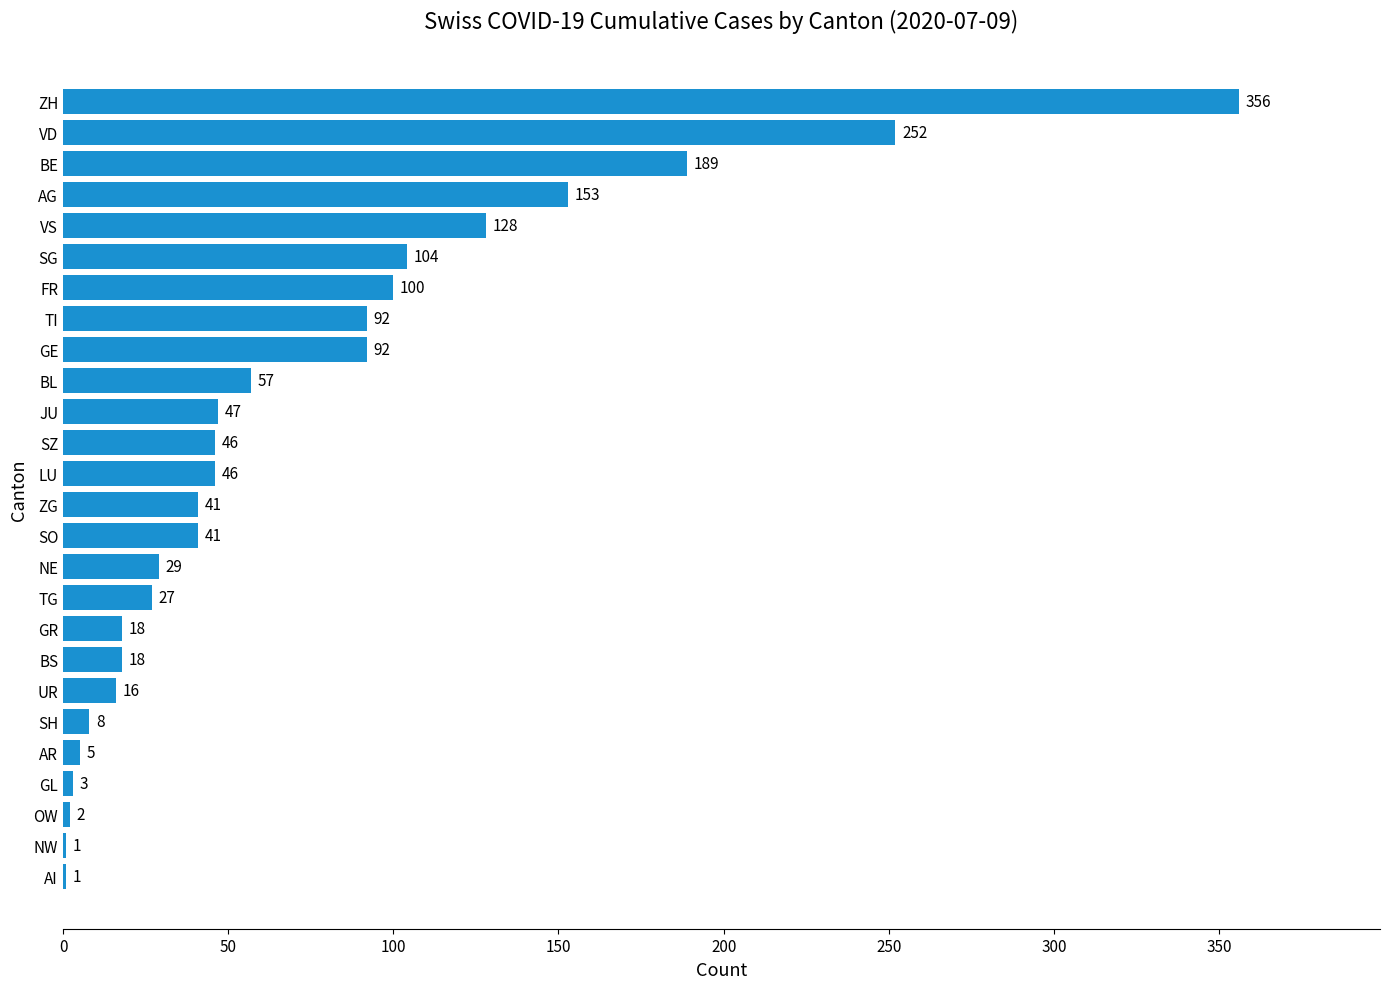

Is it true that the value at FR is 49?

False